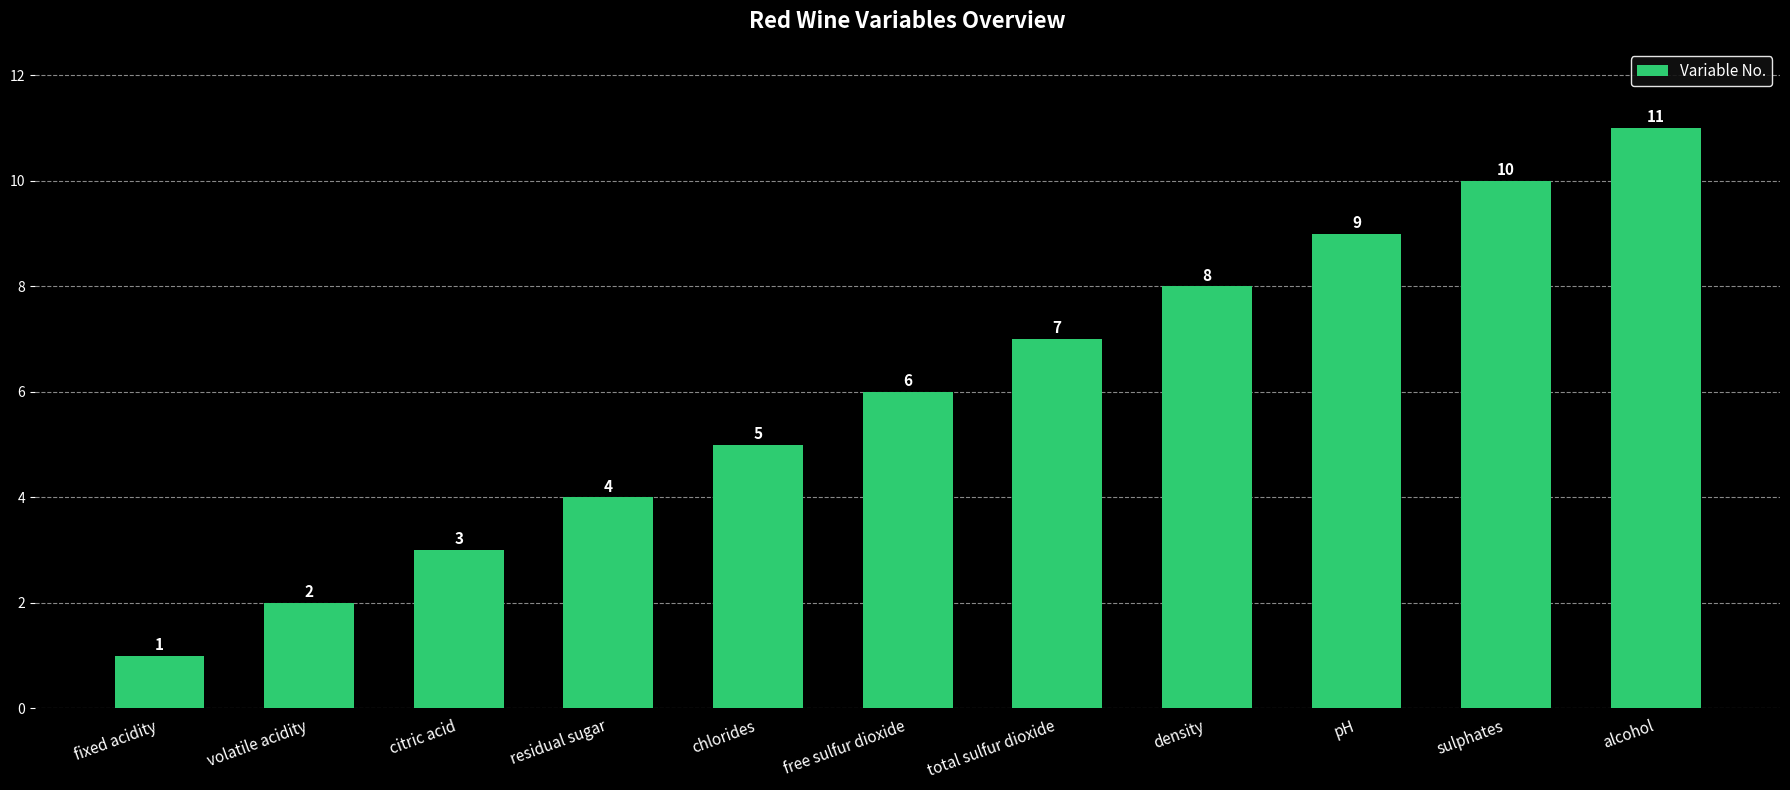

Which category has the lowest value across all series?

fixed acidity